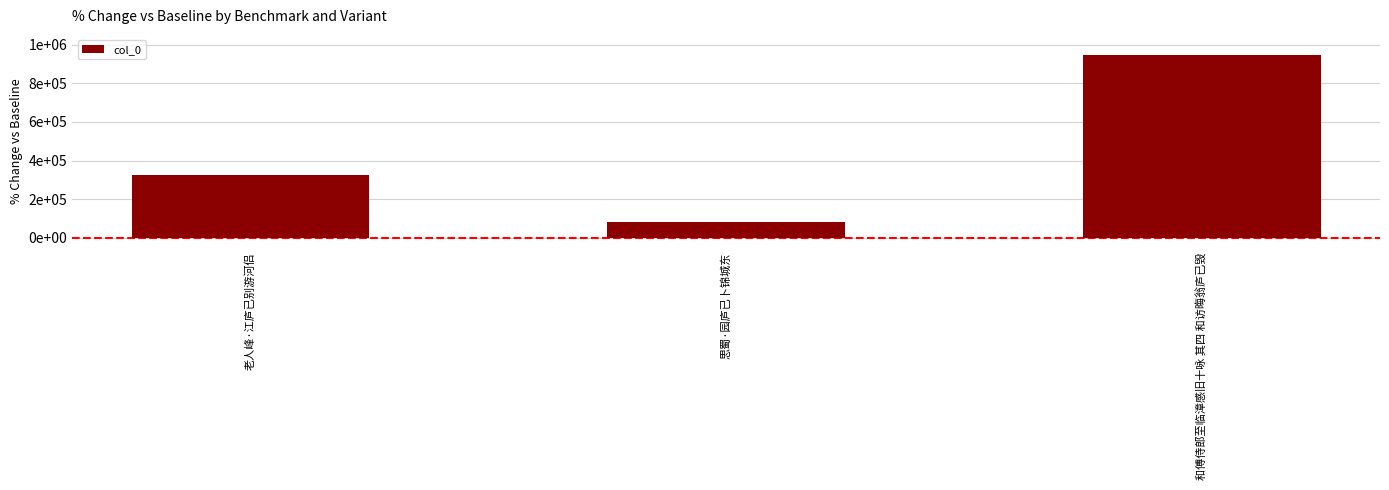

Where does the data first go above 324692?

和傅侍郎至临漳感旧十咏 其四 和访晦翁庐已毁